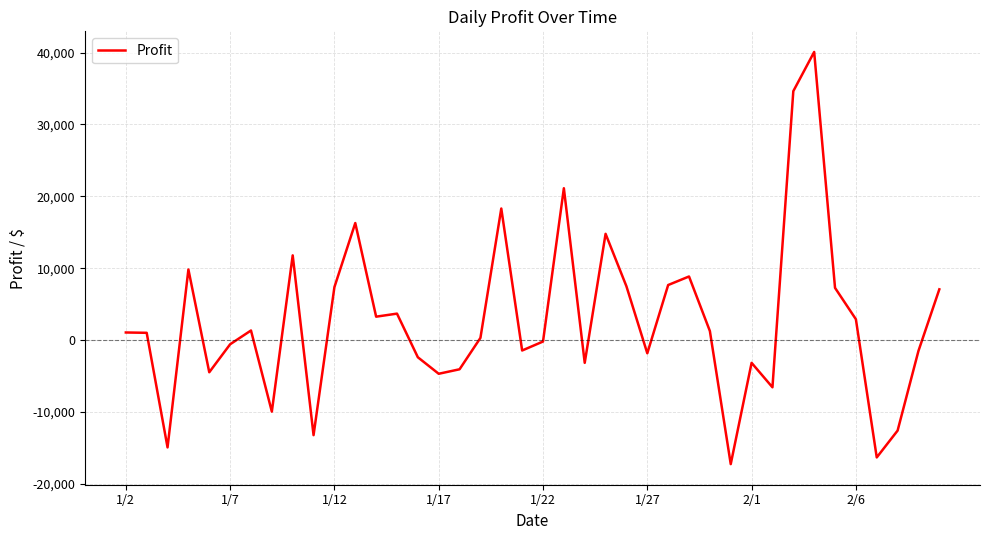

What is the minimum value shown in the chart?

-17247.2